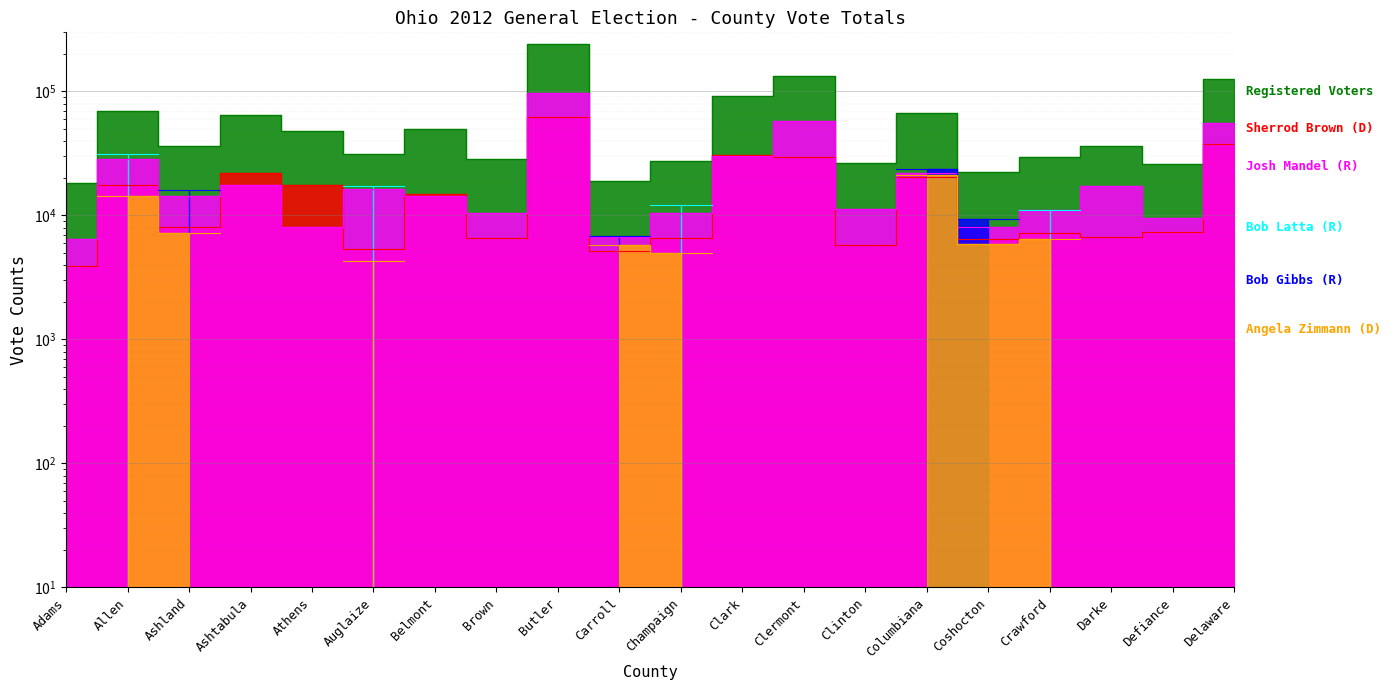

What is the difference between the highest and lowest values at Darke?

29798